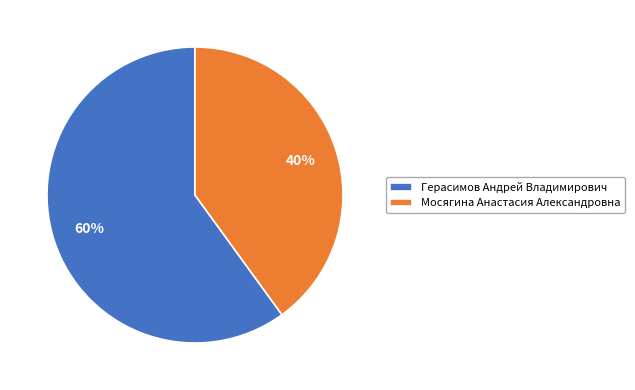

Between Мосягина Анастасия Александровна and Герасимов Андрей Владимирович, which is larger?

Герасимов Андрей Владимирович